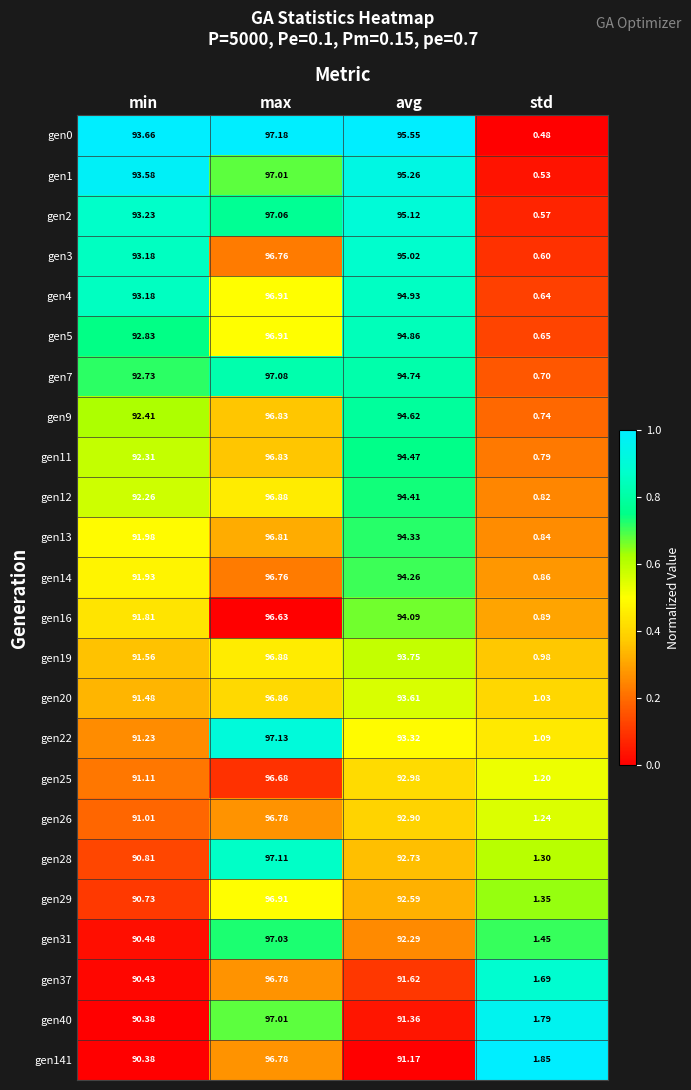

Between max and avg, which series saw the biggest shift?

gen40